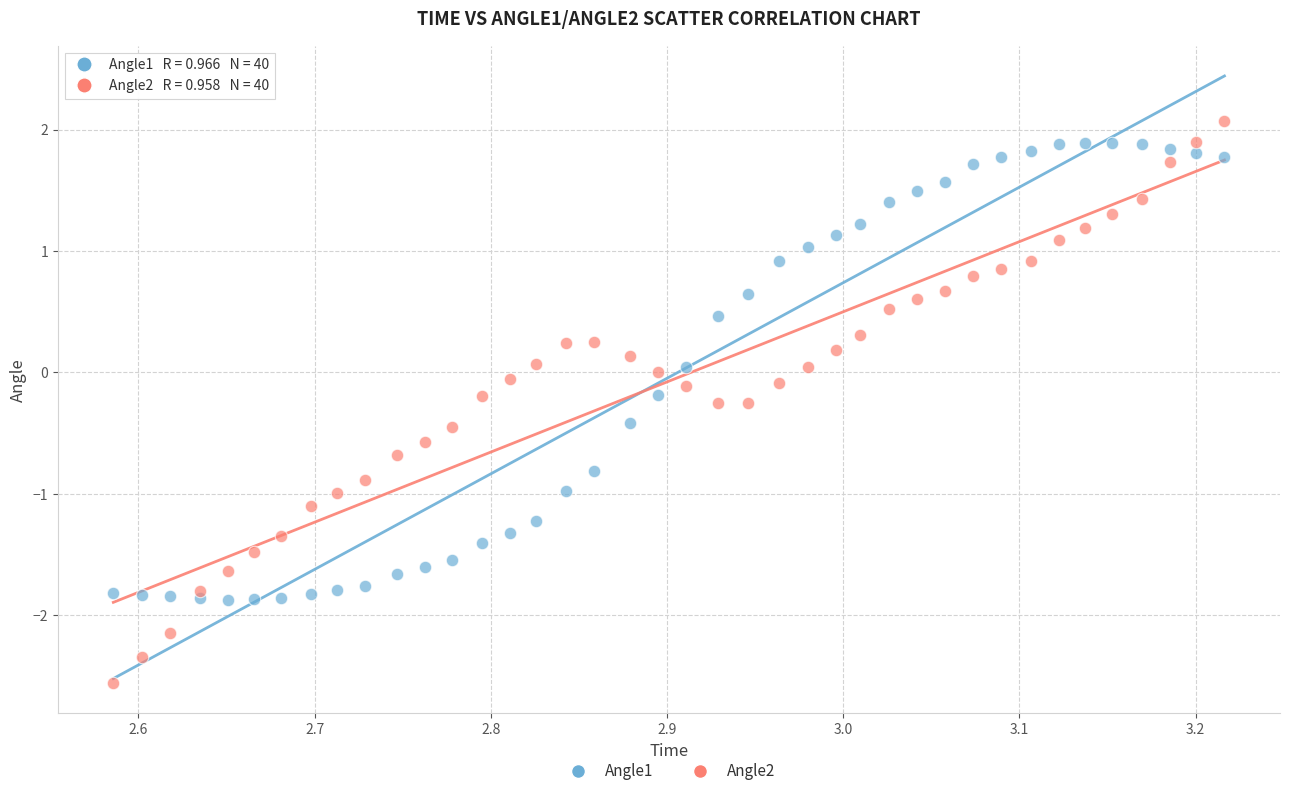

Which series contains the highest Y value?

Angle2